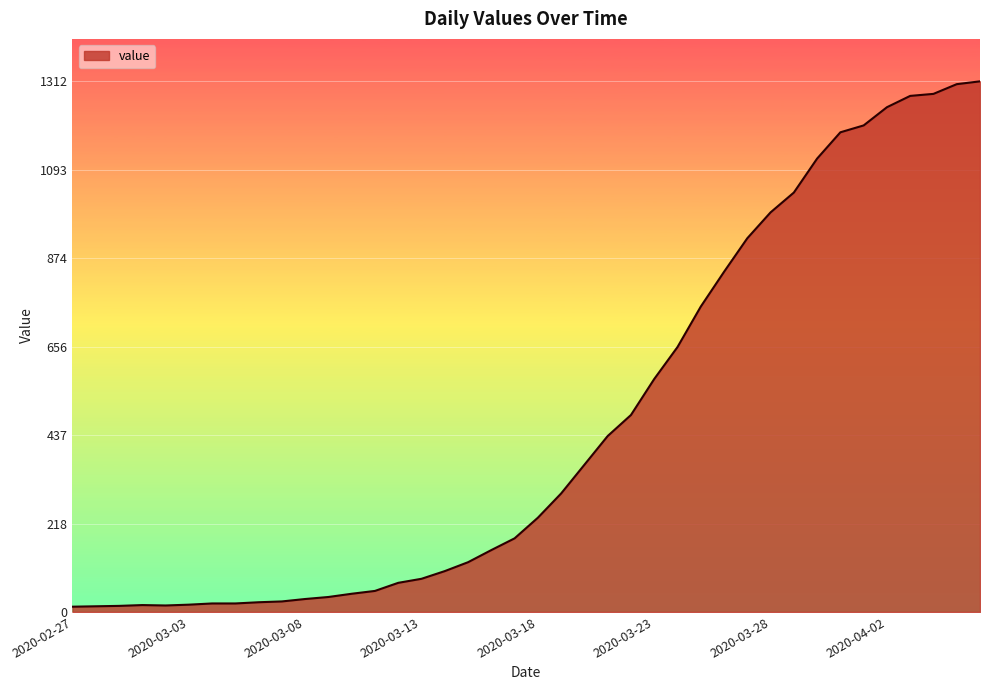

What is the greatest value displayed?

1312